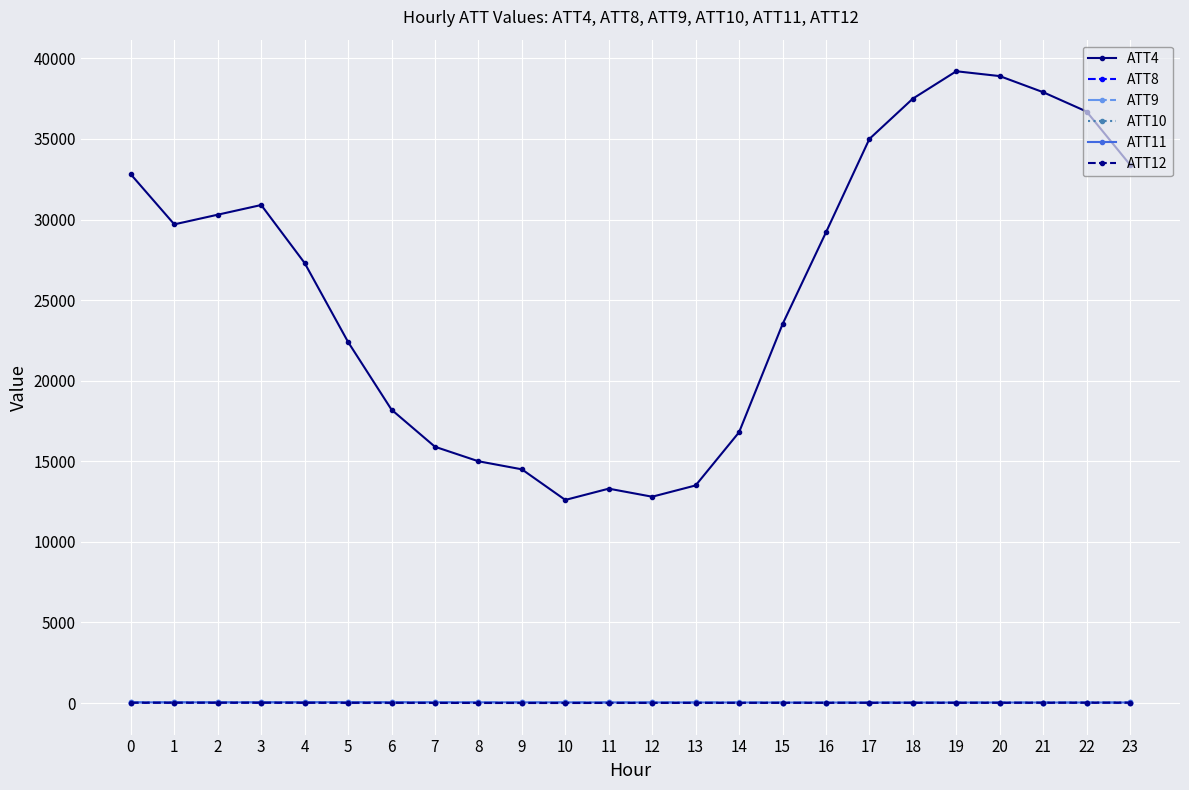

True or false: ATT9 has a value of 35.1 at 13.

True